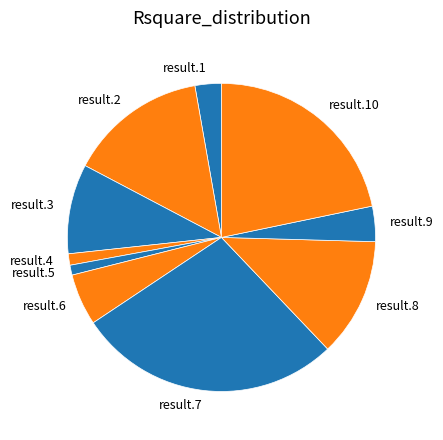

Is there any slice that represents more than half of the pie?

No